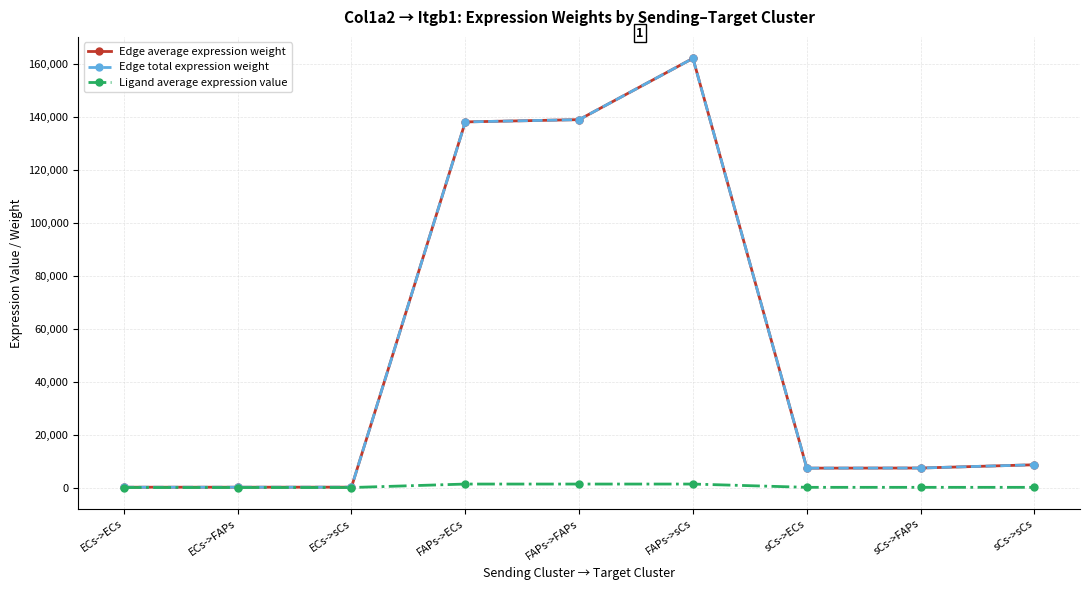

The Ligand average expression value series shows 115.8 at sCs->FAPs. True or false?

False